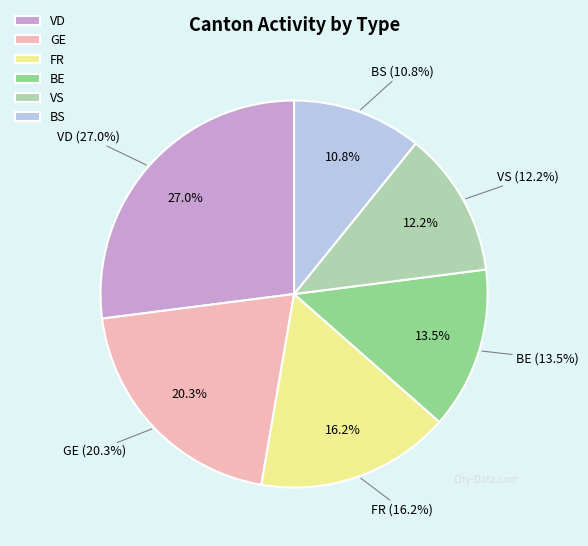

Is the sum of FR and SG greater than half?

No